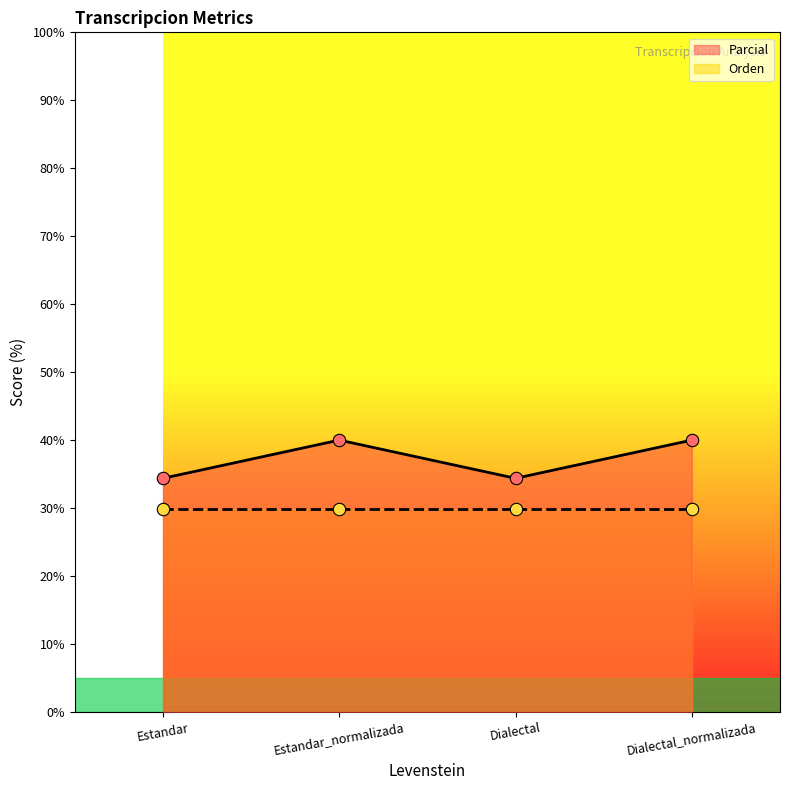

What is the change in value from Estandar_normalizada to Dialectal?

-5.6